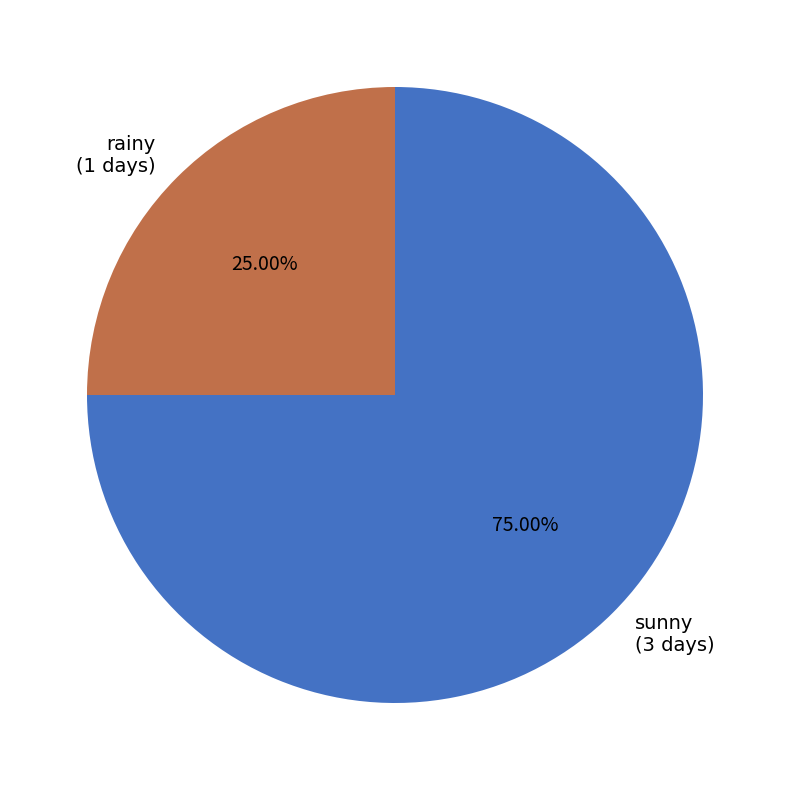

What is the ratio of the value at sunny to the value at rainy?

3.0